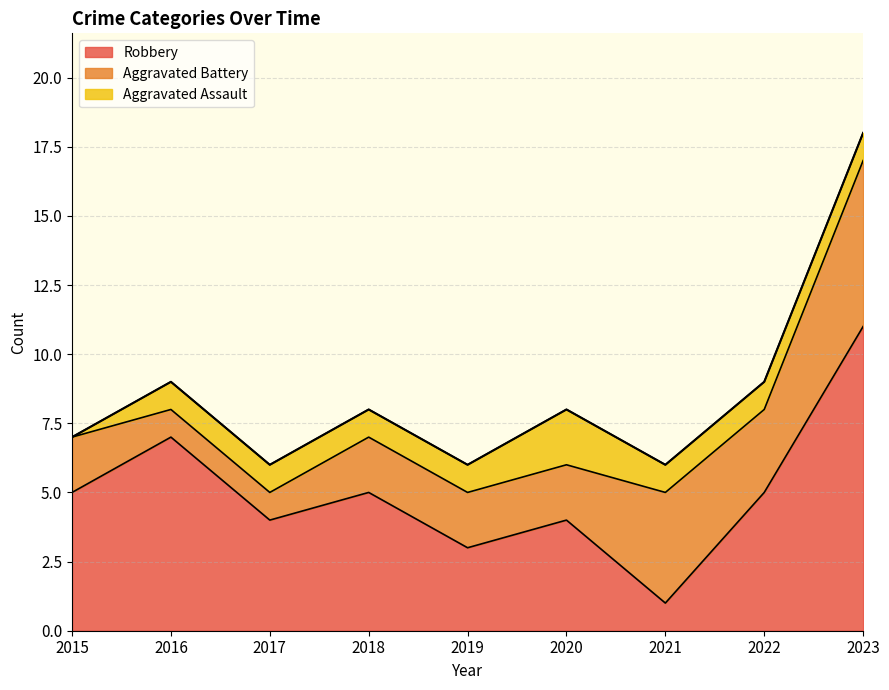

The value of Robbery at 2023 is 11. True or false?

True